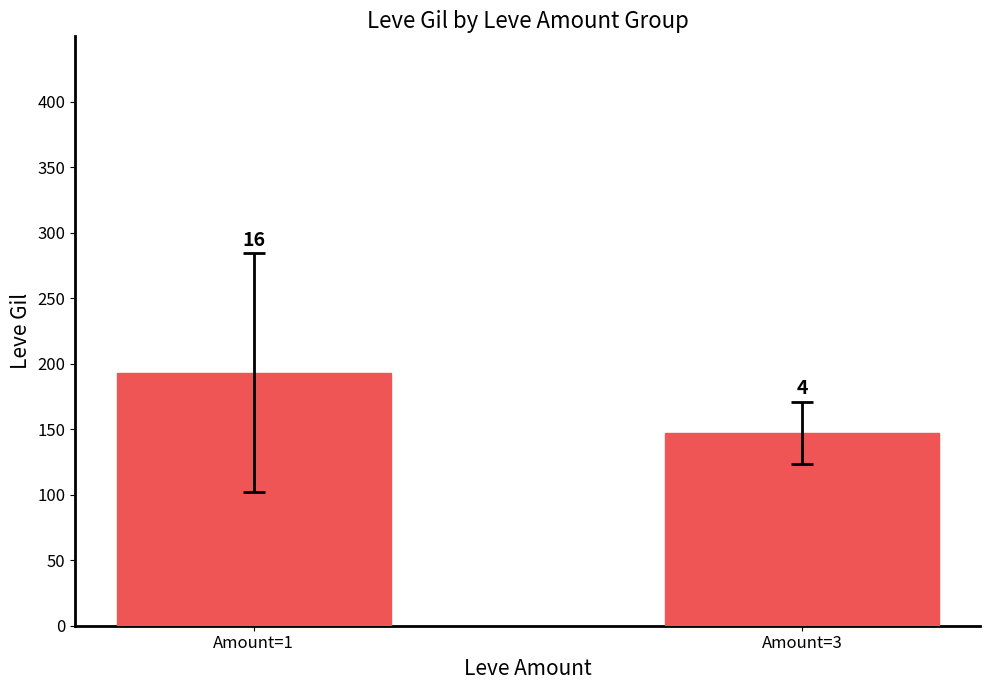

What is the maximum value shown in the chart?

192.9